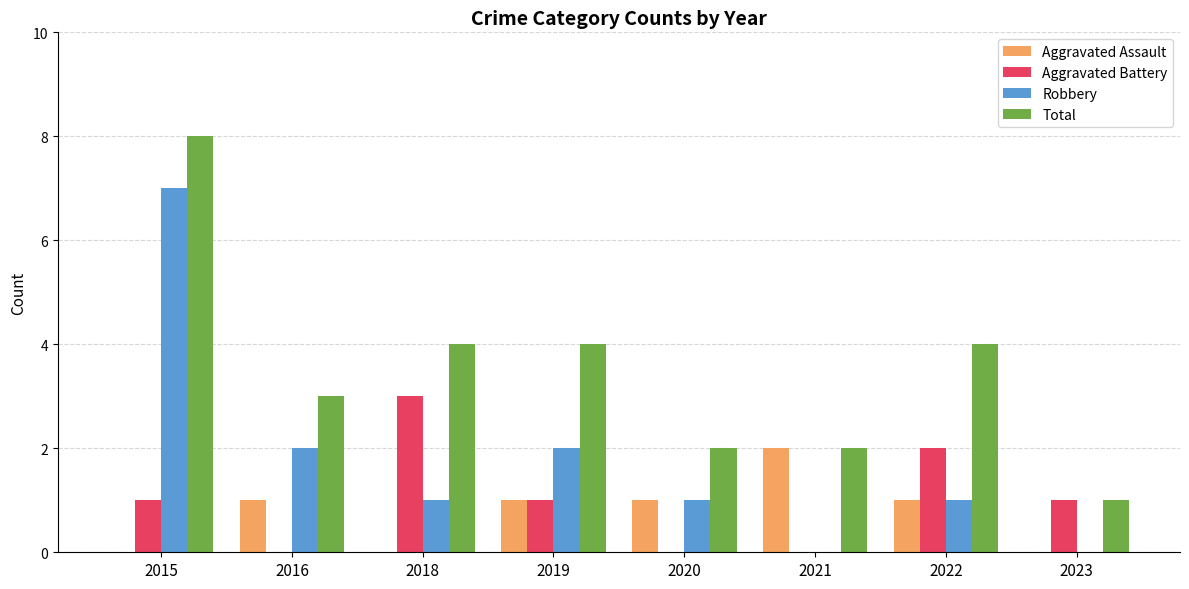

Which series changed the most between 2018 and 2020?

Aggravated Battery